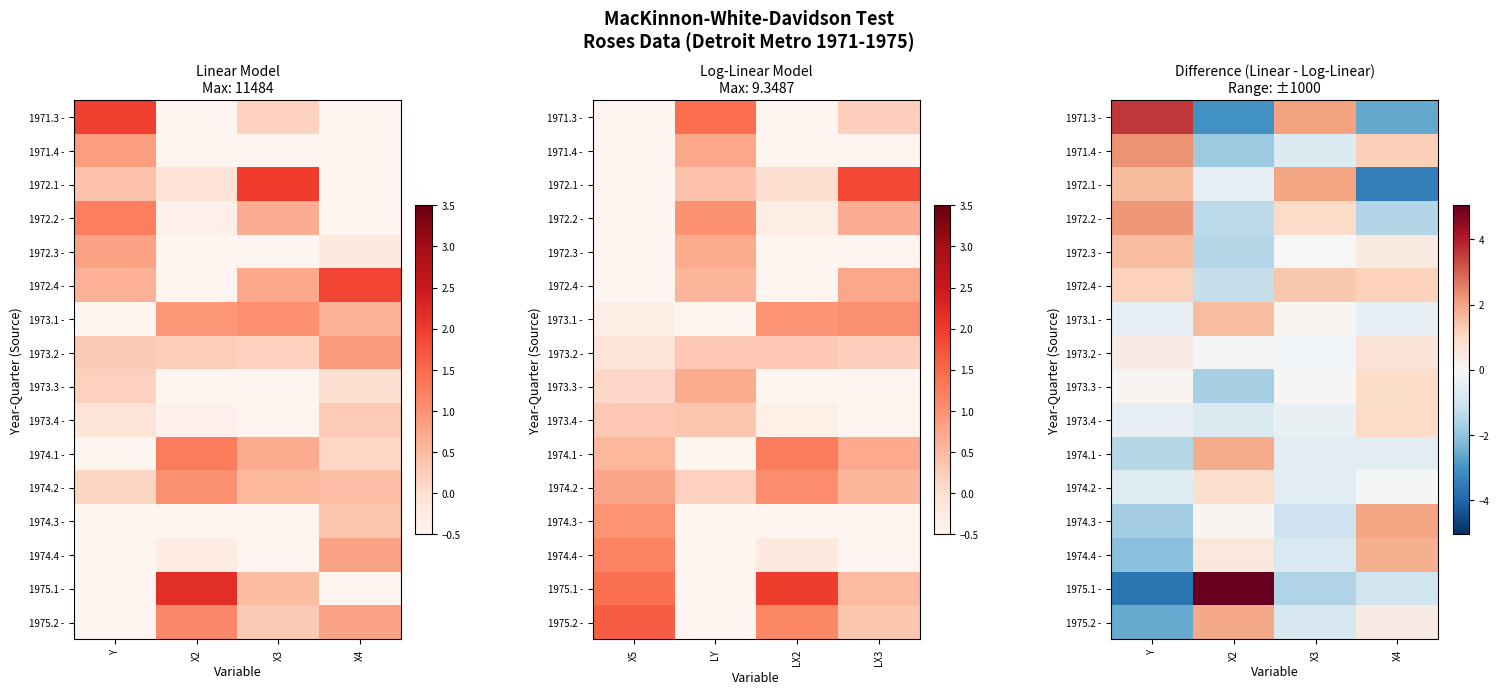

What is the spread (max minus min) of values at X4?

5.4